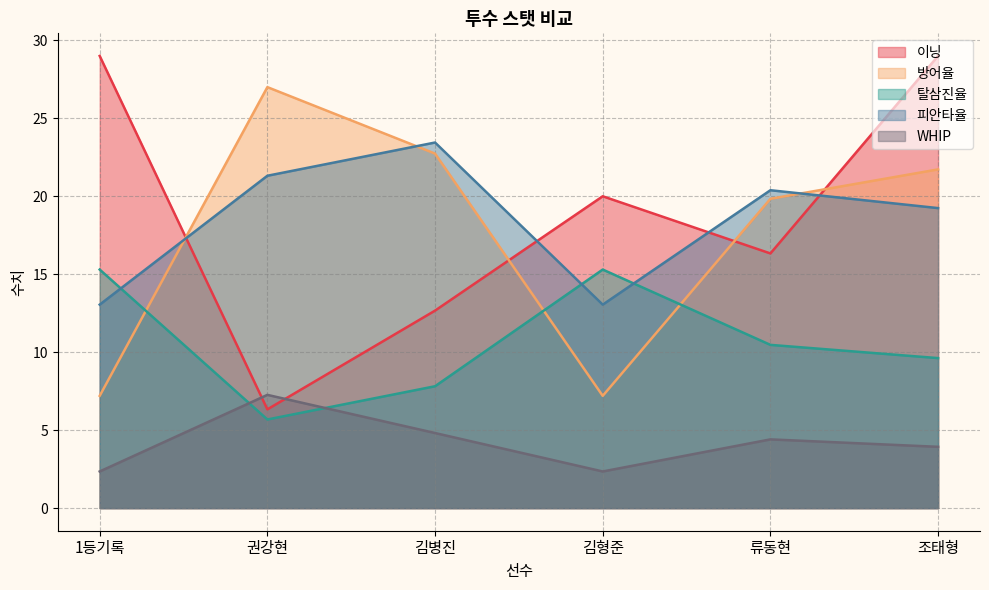

Is it true that 방어율 equals 19.8 at 류동현?

True